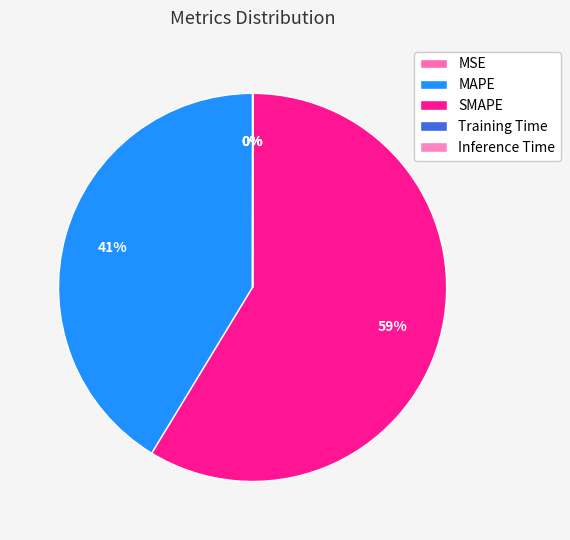

How much of the chart is everything except SMAPE?

41.3%